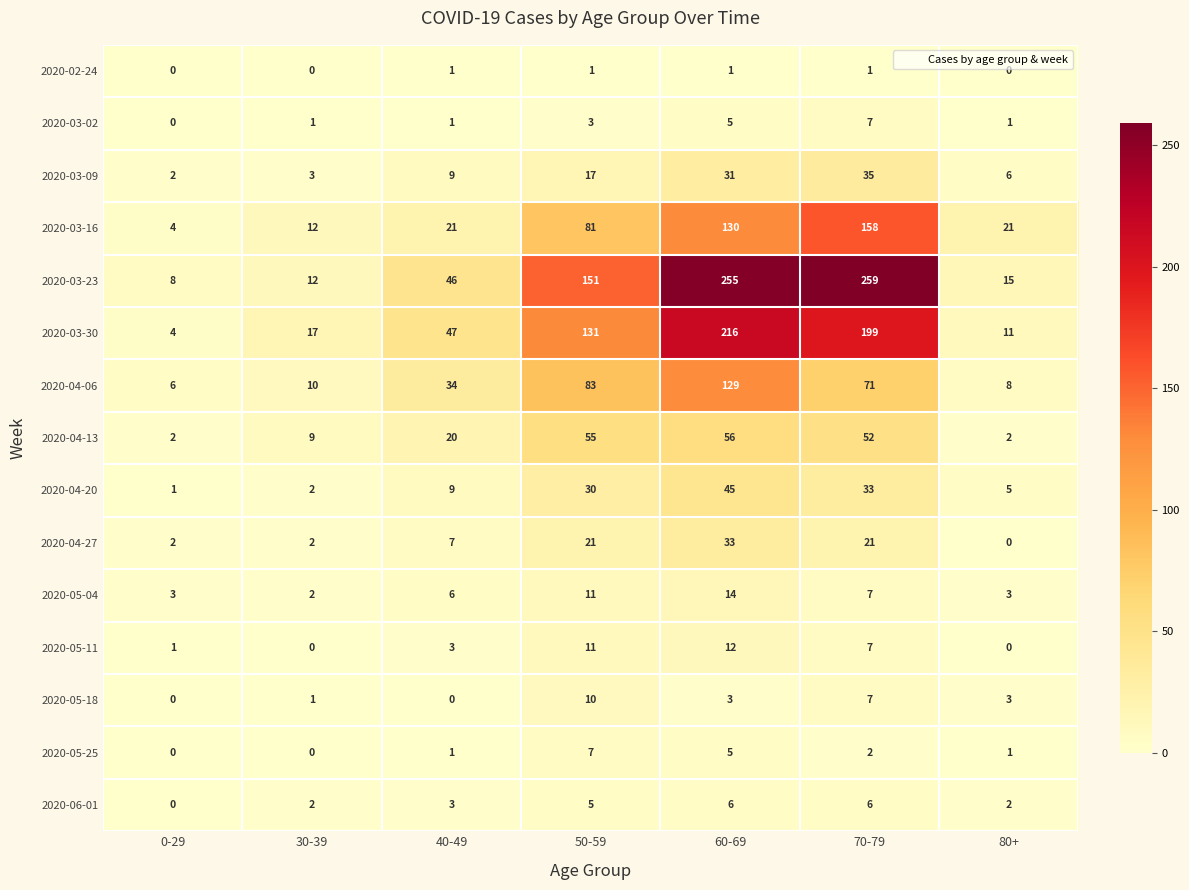

What is the spread (max minus min) of values at 30-39?

17